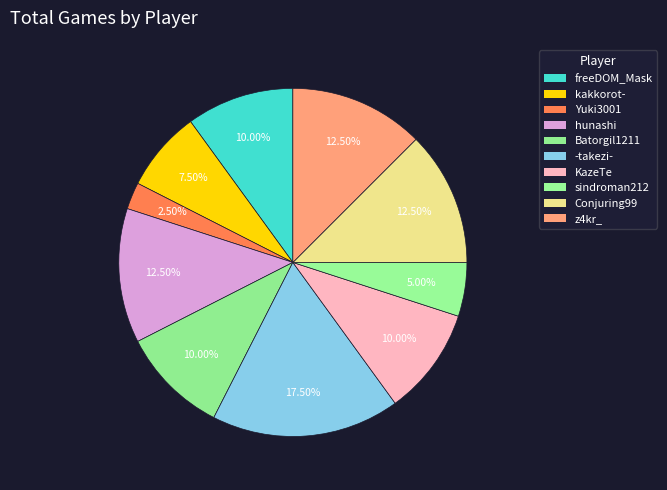

Is there any slice that represents more than half of the pie?

No